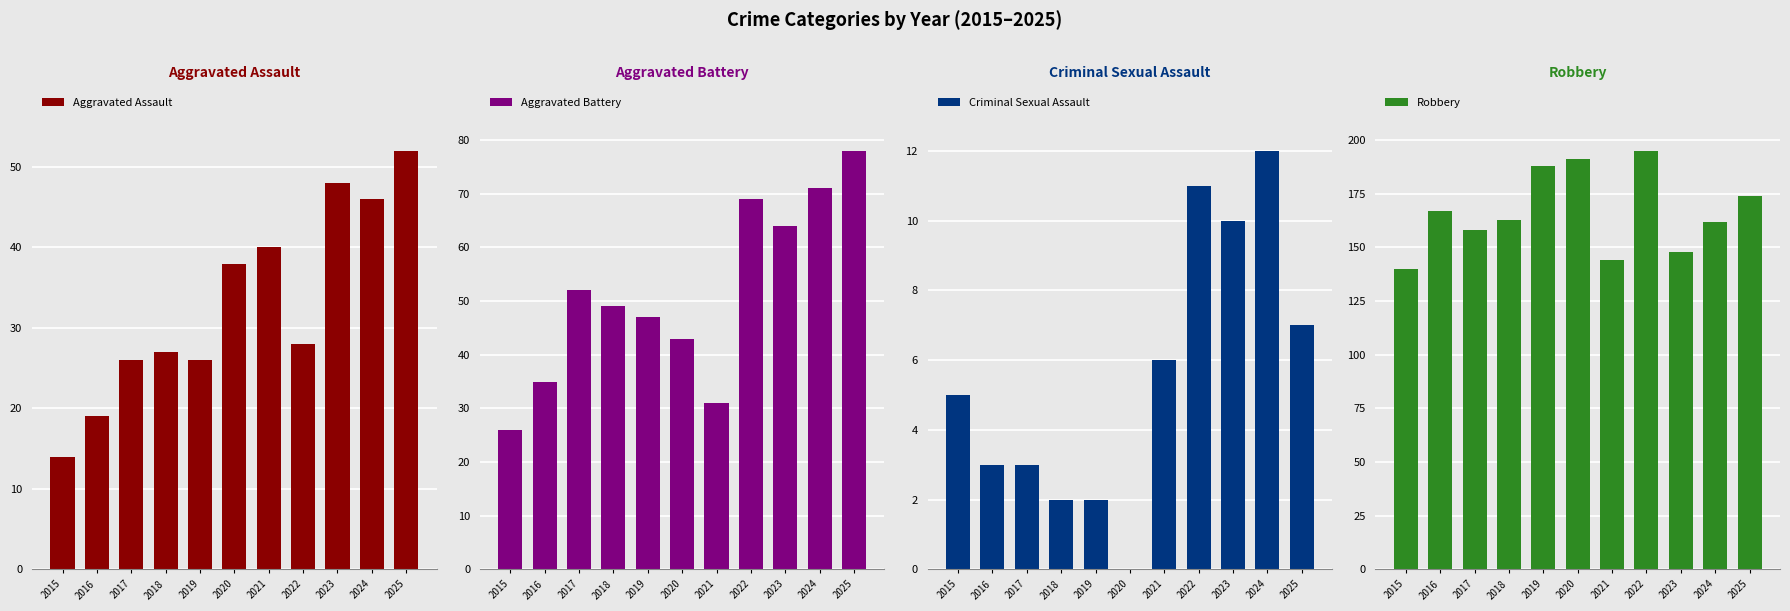

At which label does Robbery first exceed 163?

2016